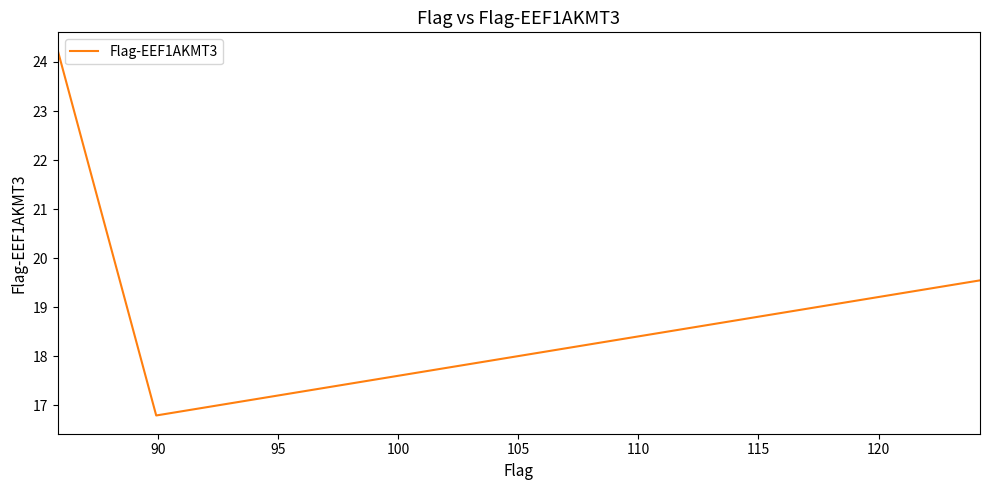

What is the average value?

20.2